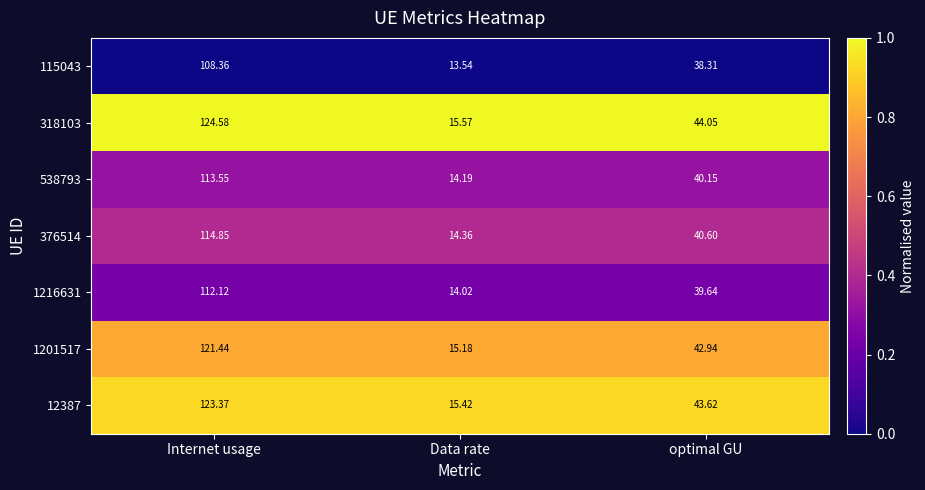

Is the value of 318103 at Internet usage greater than the value of 12387 at Data rate?

Yes